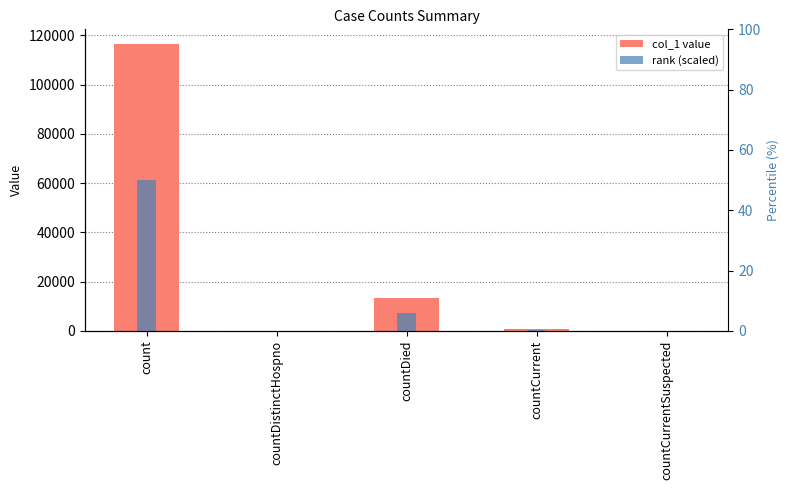

What is the sum of all col_1 values?

130885.0